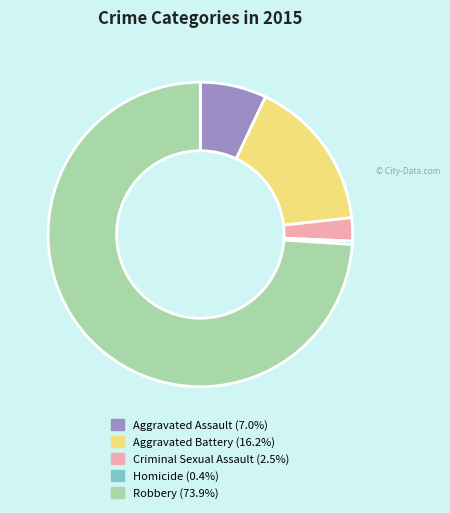

Is there any slice that represents more than half of the pie?

Yes